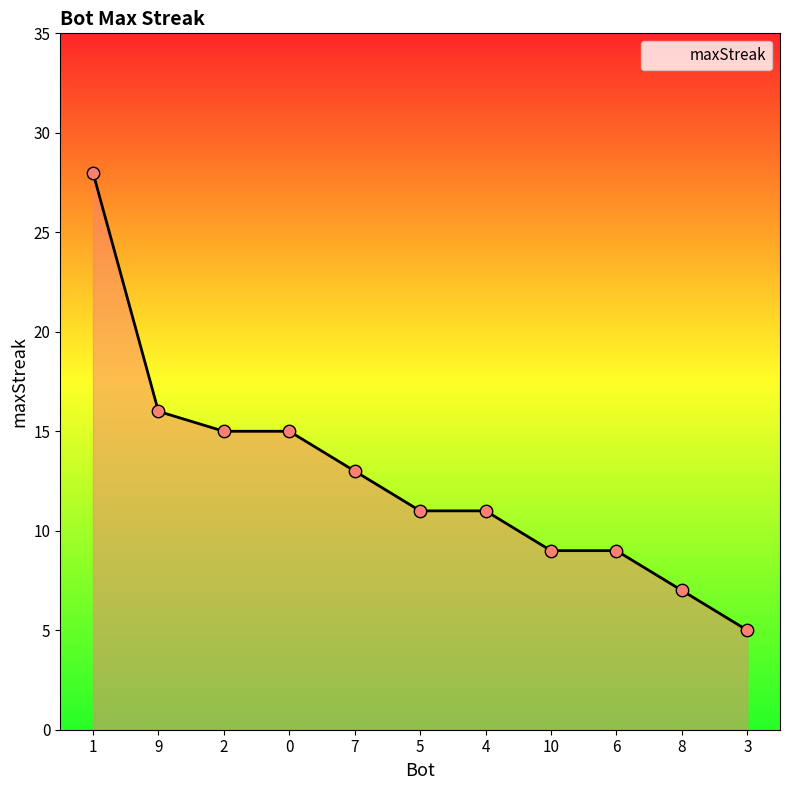

Which has a higher value, 5 or 1?

1